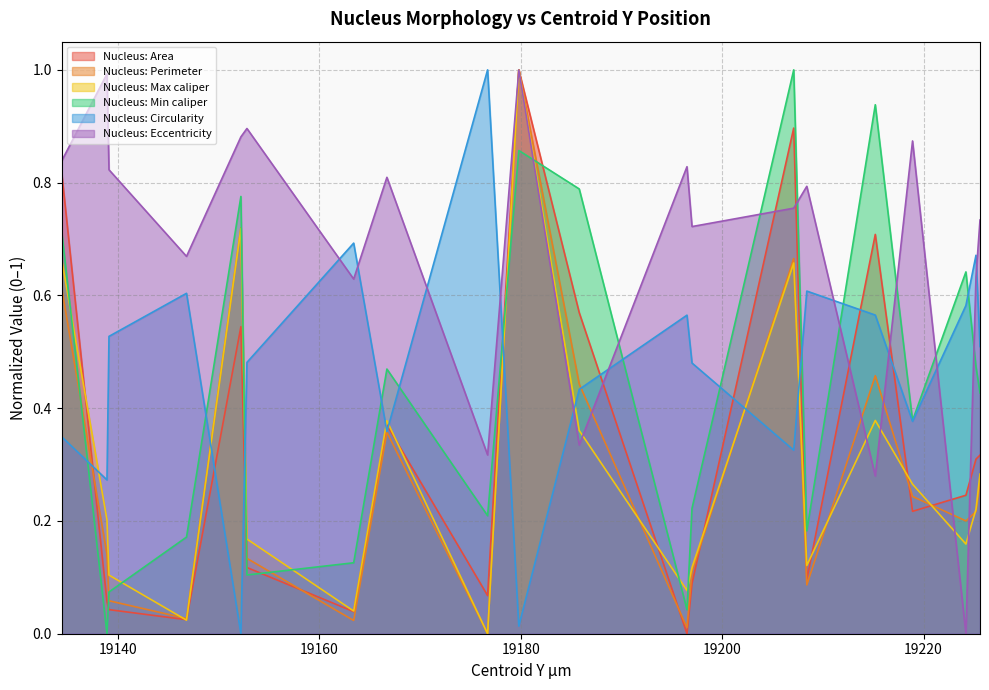

Where is the first local maximum for Nucleus: Min caliper?

19152.2